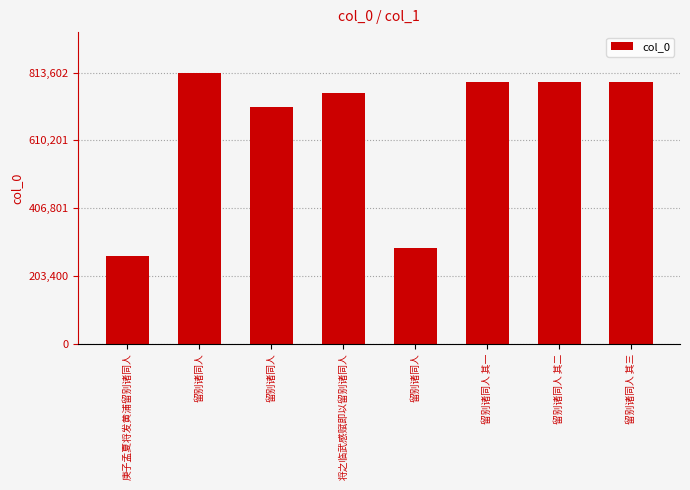

What is the minimum value shown in the chart?

261710